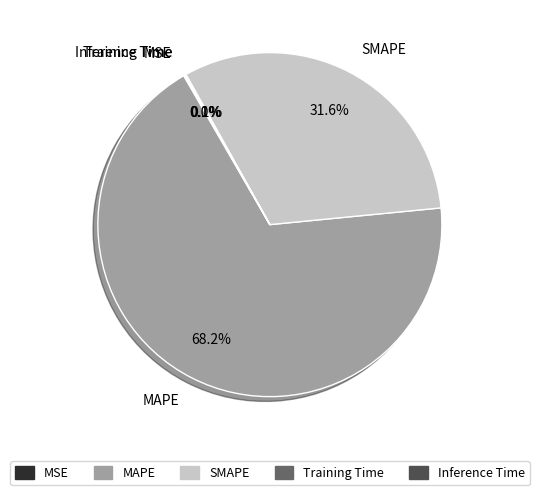

Combined, what portion of the pie is SMAPE and MAPE?

99.8%